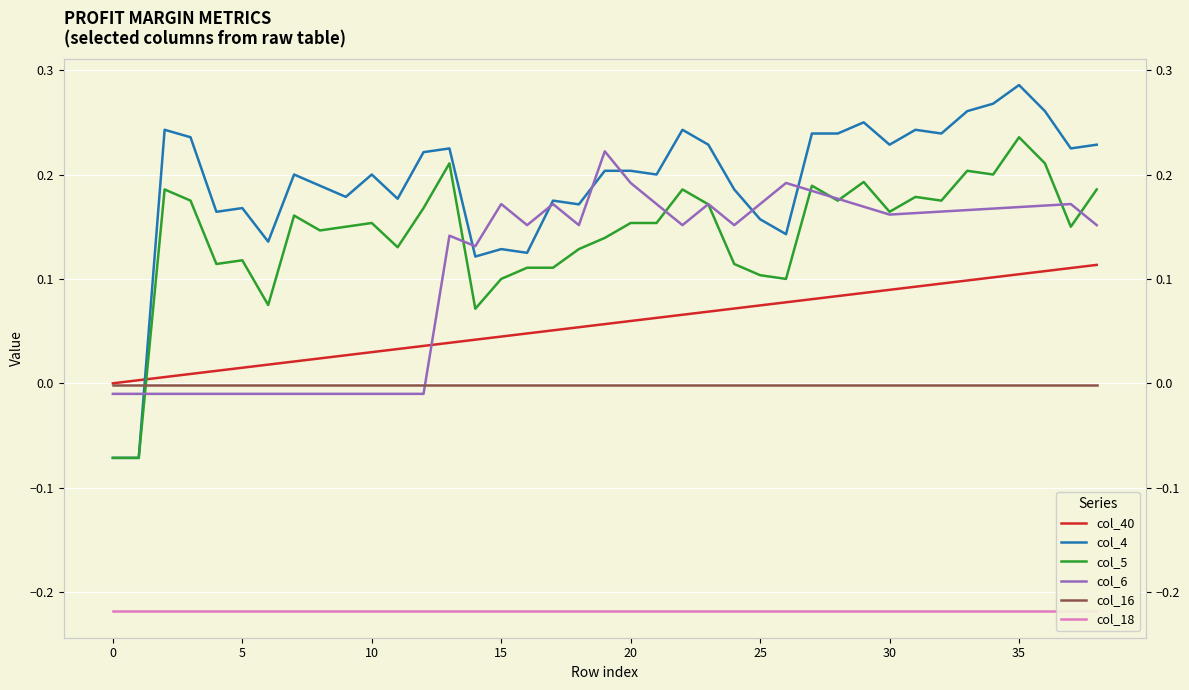

Between 14 and 33, which series saw the biggest shift?

col_4